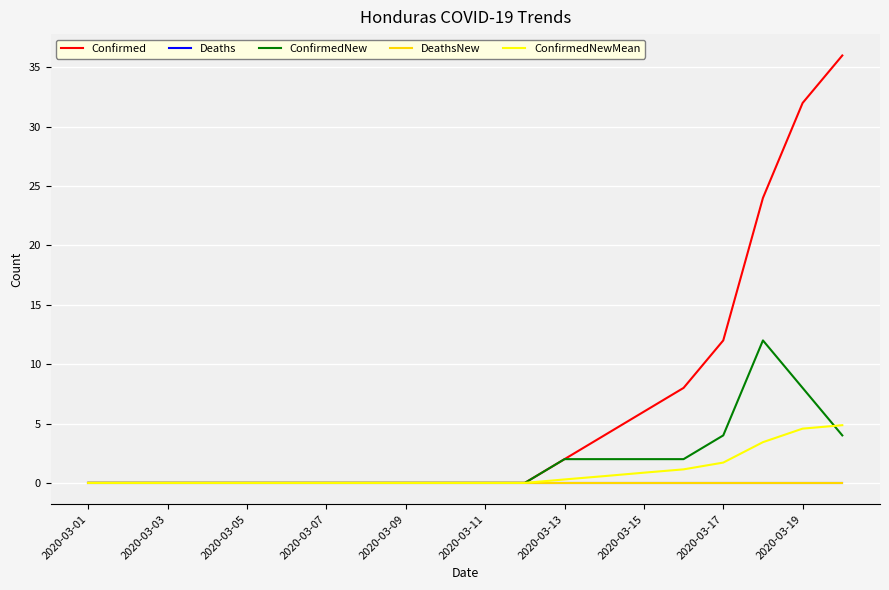

Is this an area chart (filled region under the line)?

No